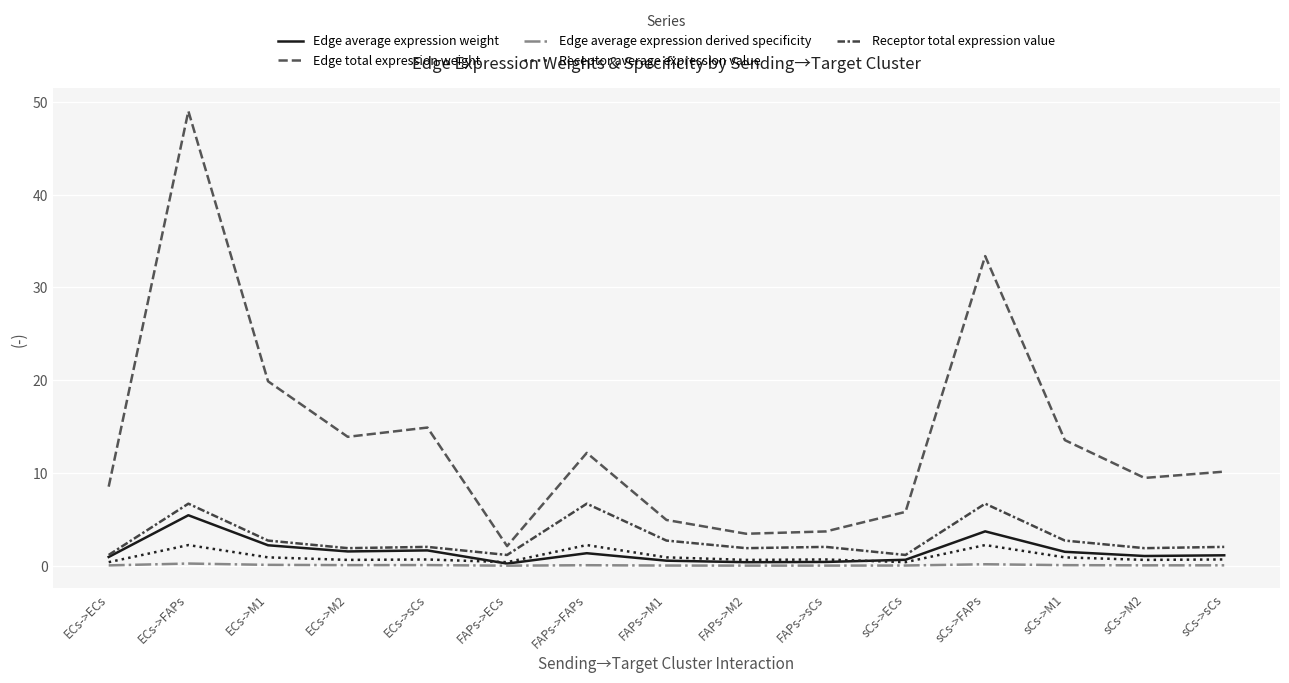

Between ECs->M2 and FAPs->M1, which is larger?

ECs->M2